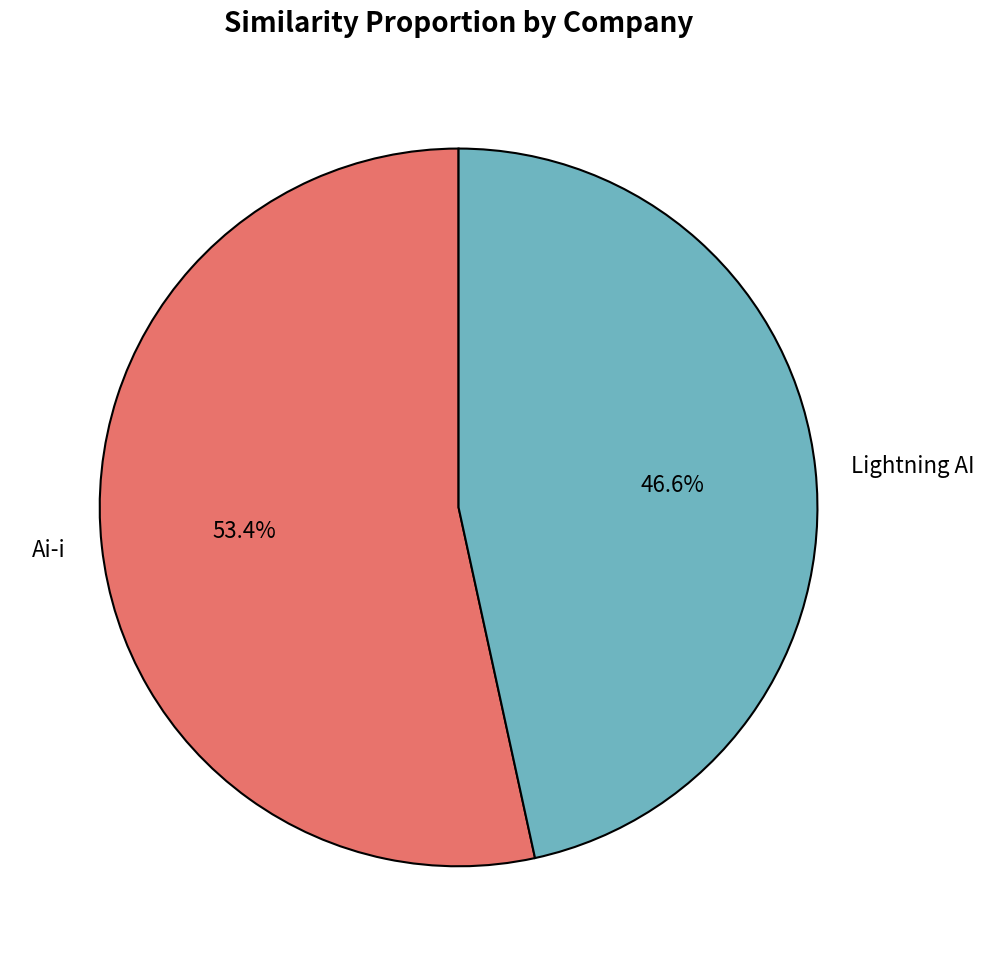

To the nearest percent, what percentage of the pie is Ai-i?

53%